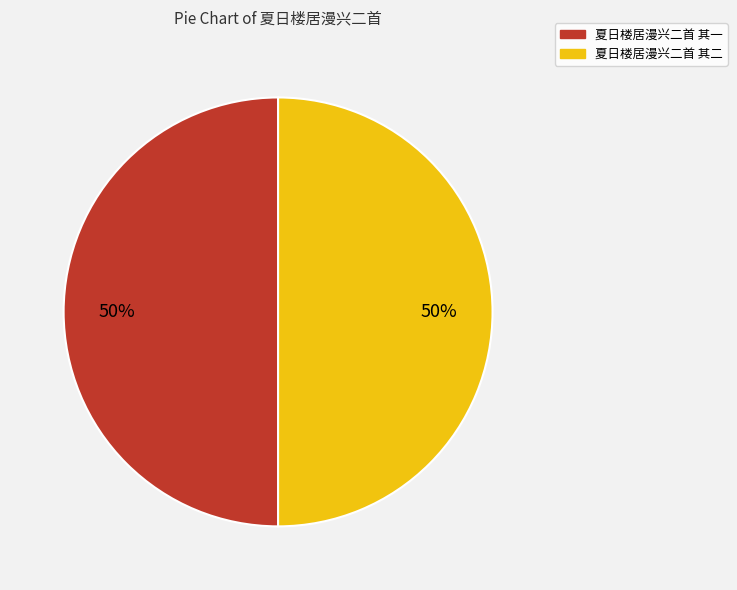

What is the ratio of the value at 夏日楼居漫兴二首 其二 to the value at 夏日楼居漫兴二首 其一?

1.0